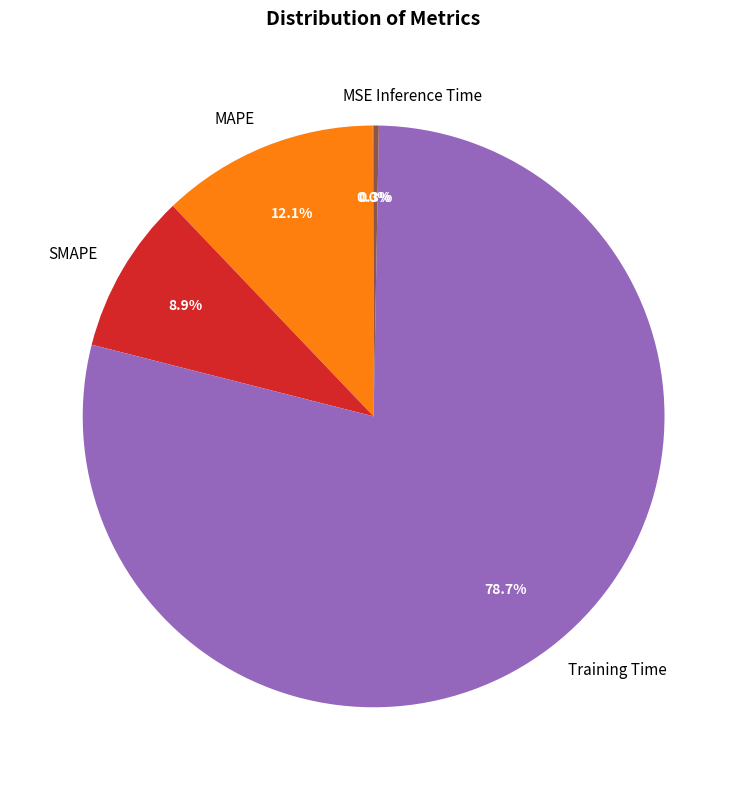

What is the largest slice in the pie chart?

Training Time